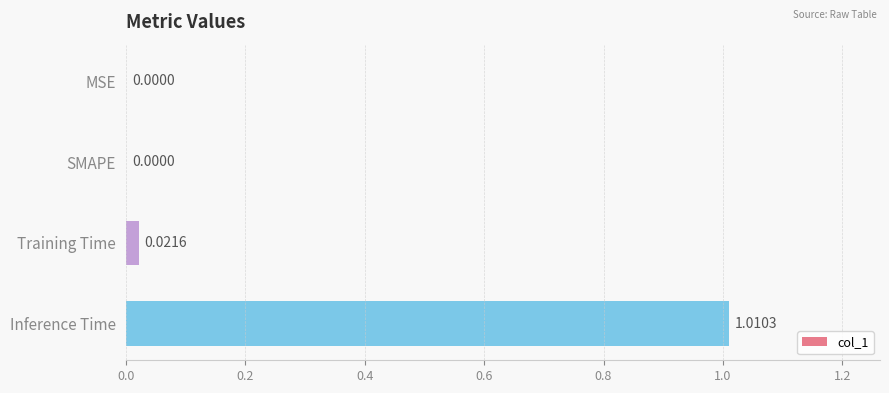

What is the change in value from Training Time to Inference Time?

+1.0